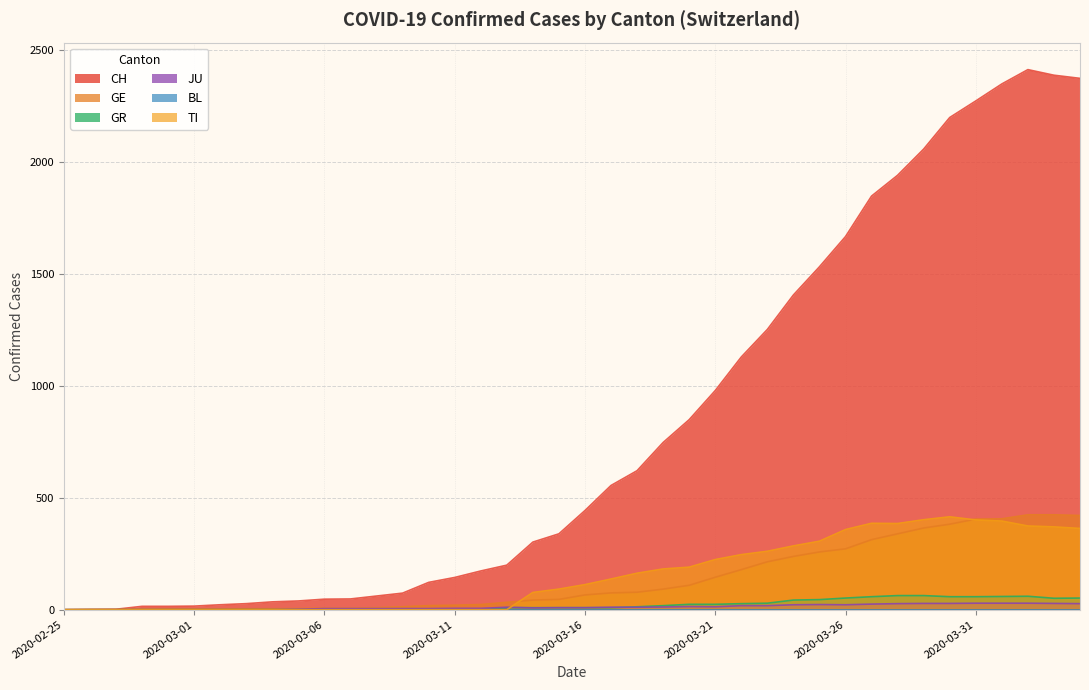

At which label does GR reach its peak?

2020-03-28